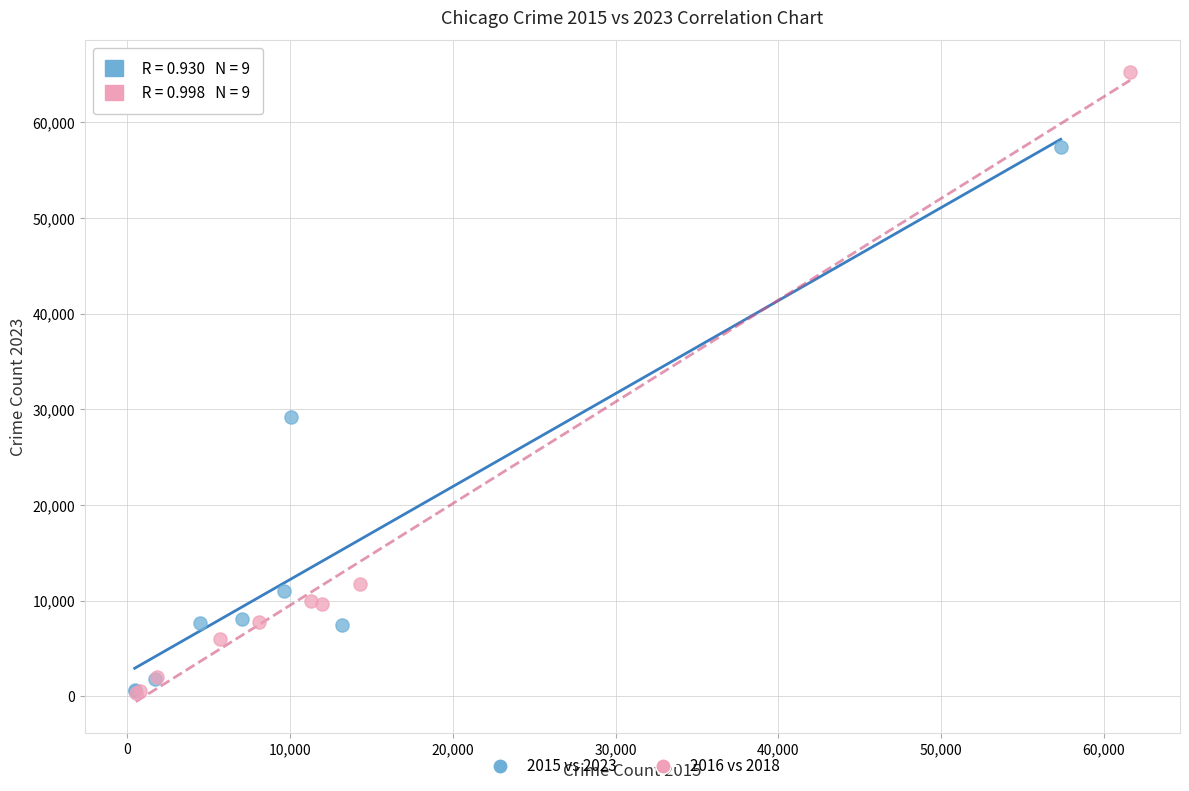

Which series has the largest Y range (max minus min)?

2016 vs 2018